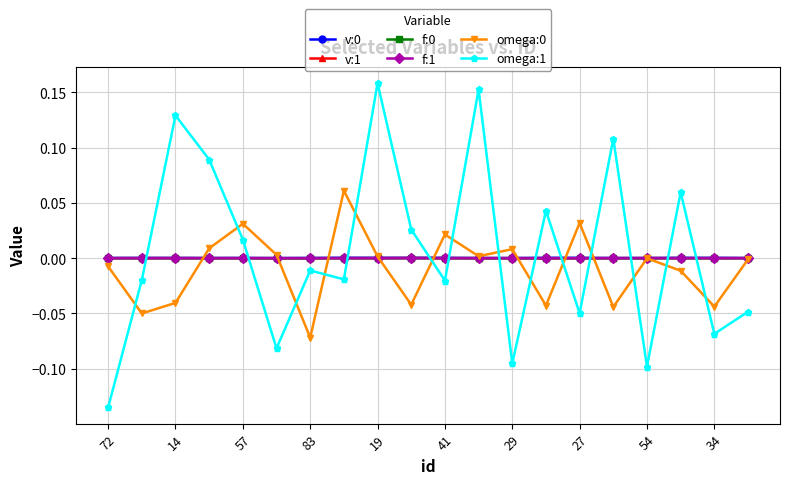

True or false: omega:1 has more than 2 points higher than both neighbors.

True